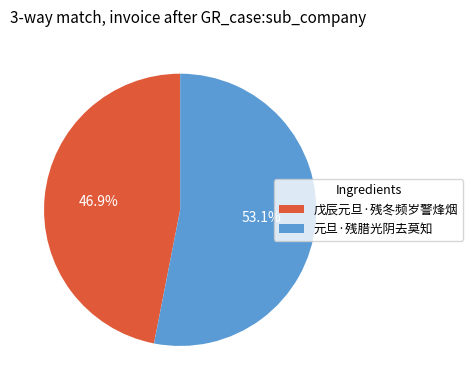

How much of the chart is everything except 戊辰元旦·残冬频岁警烽烟?

53.1%